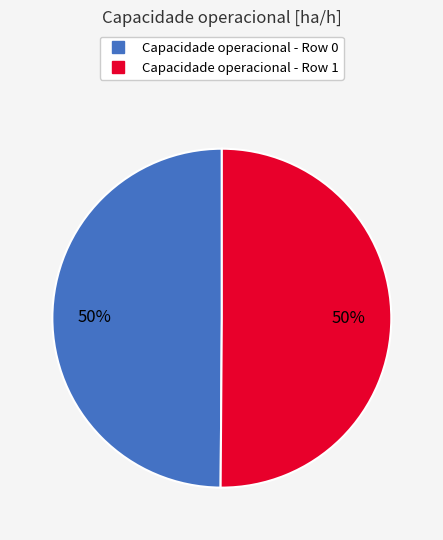

How many slices are in this pie chart?

2